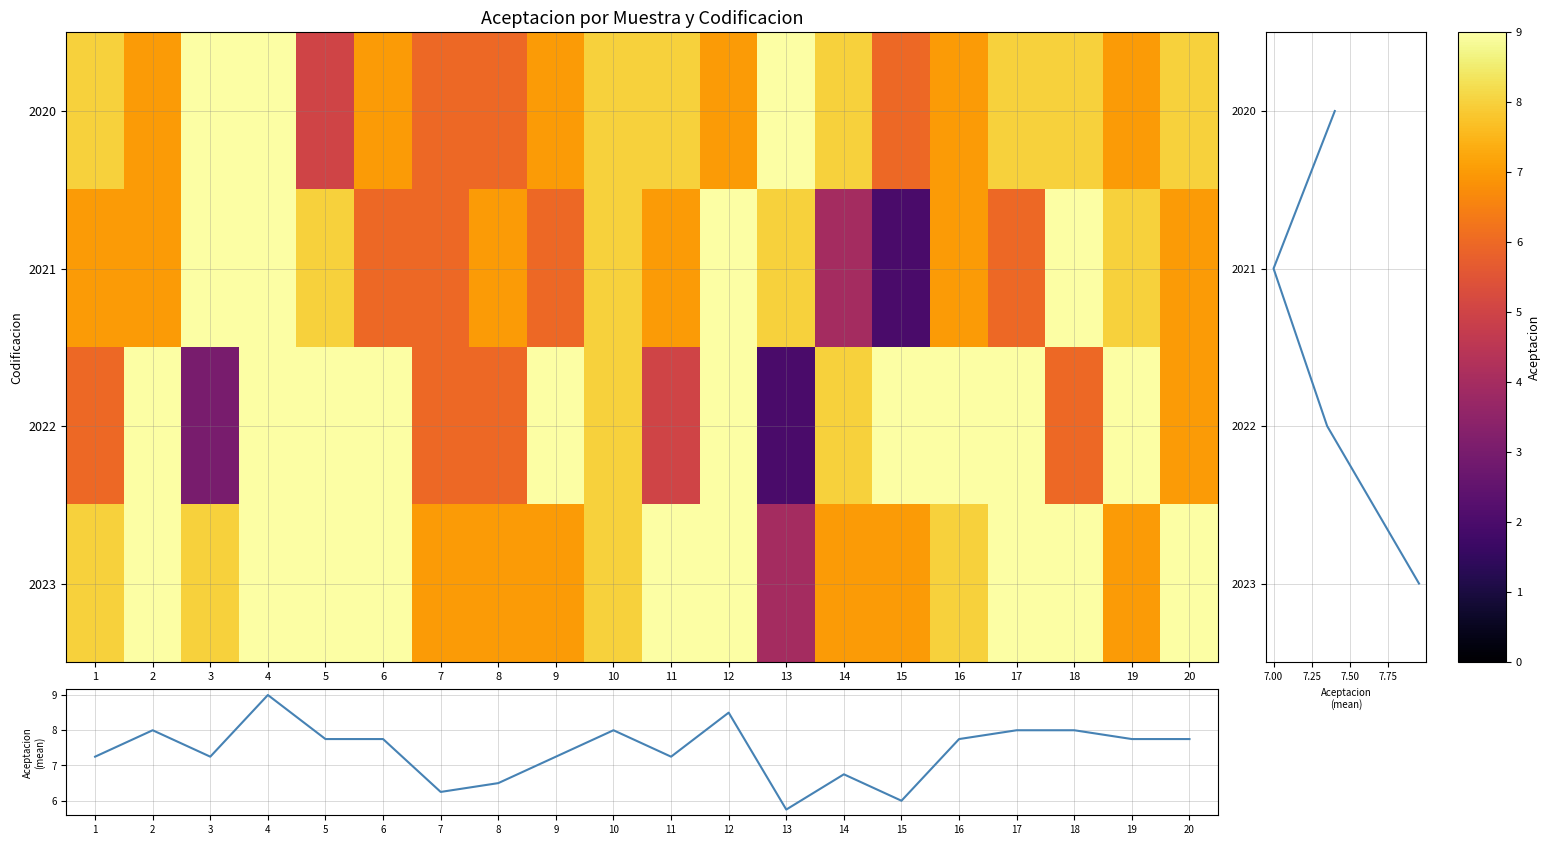

Count the 2022 values in the range 6 to 9.

17